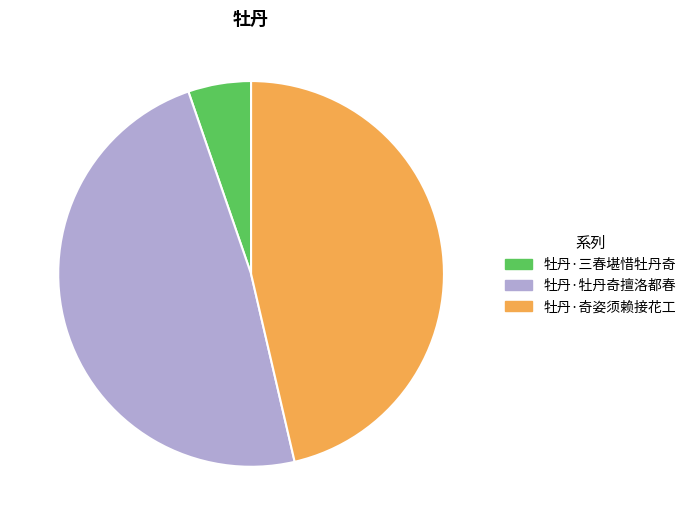

Is the sum of 牡丹·奇姿须赖接花工 and 牡丹·牡丹奇擅洛都春 greater than half?

Yes